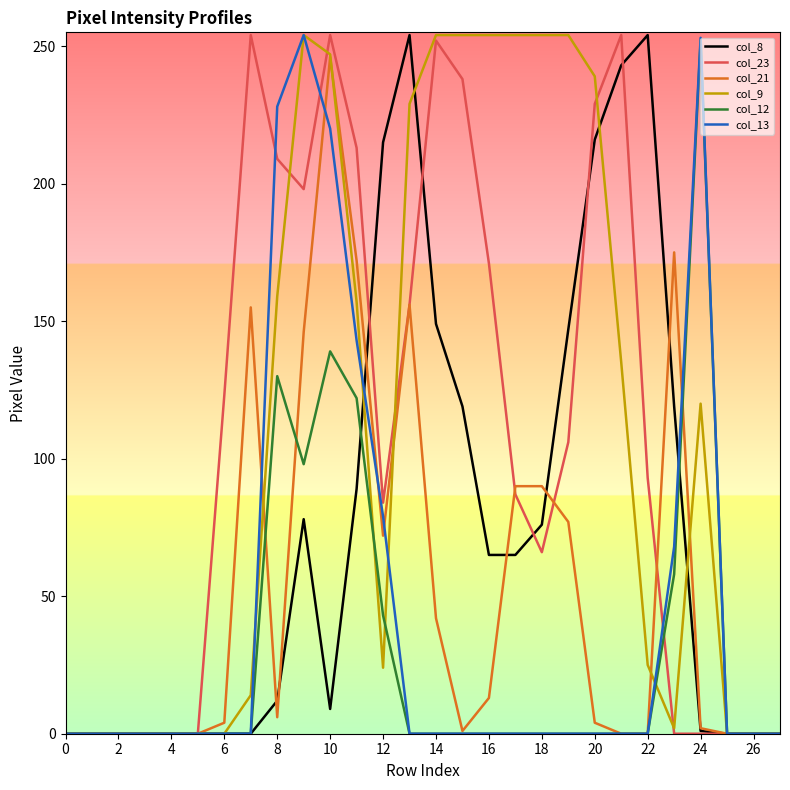

What is the greatest value displayed?

254